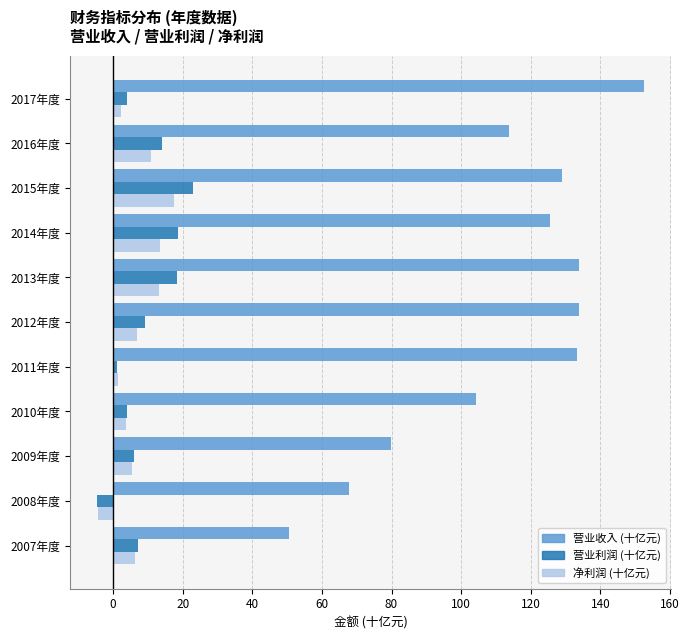

What is the average value of the 净利润 (十亿元) series?

6.9